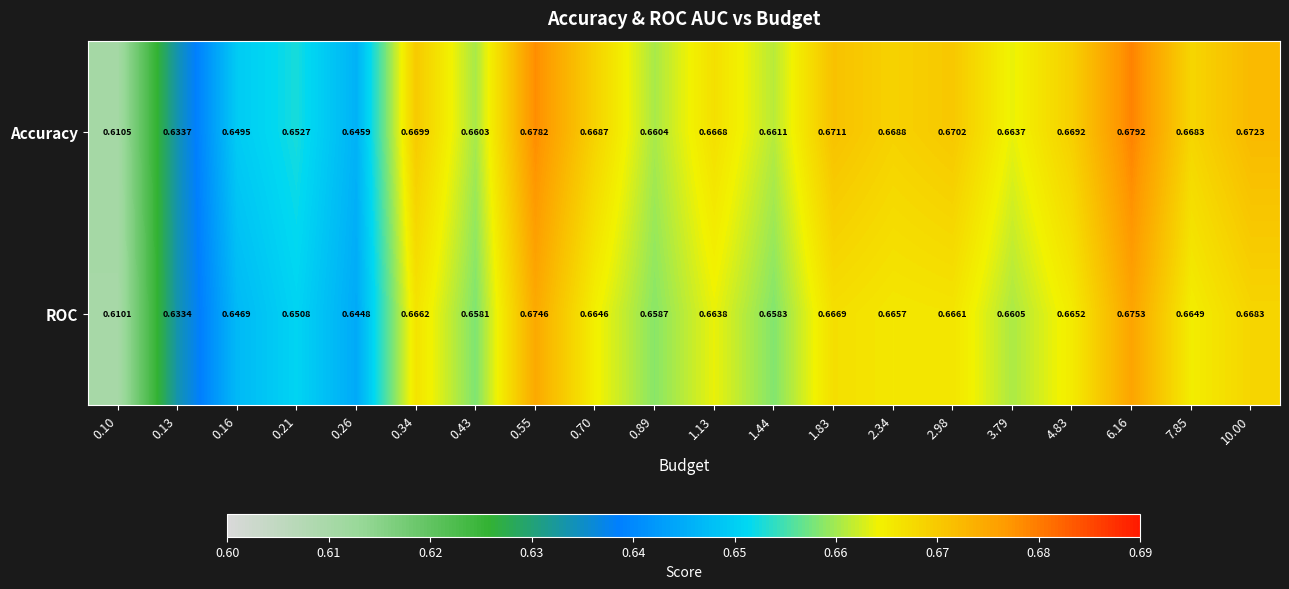

Which series has the largest total across all categories?

Accuracy